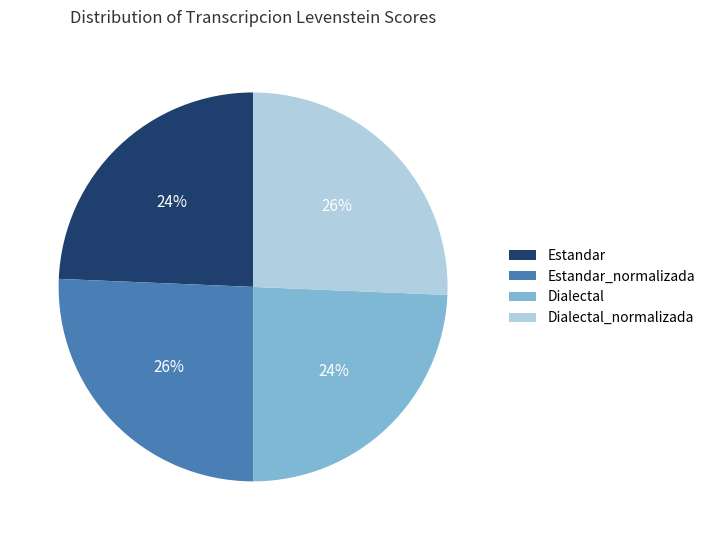

To the nearest percent, what is the combined percentage of Dialectal and Dialectal_normalizada?

50%